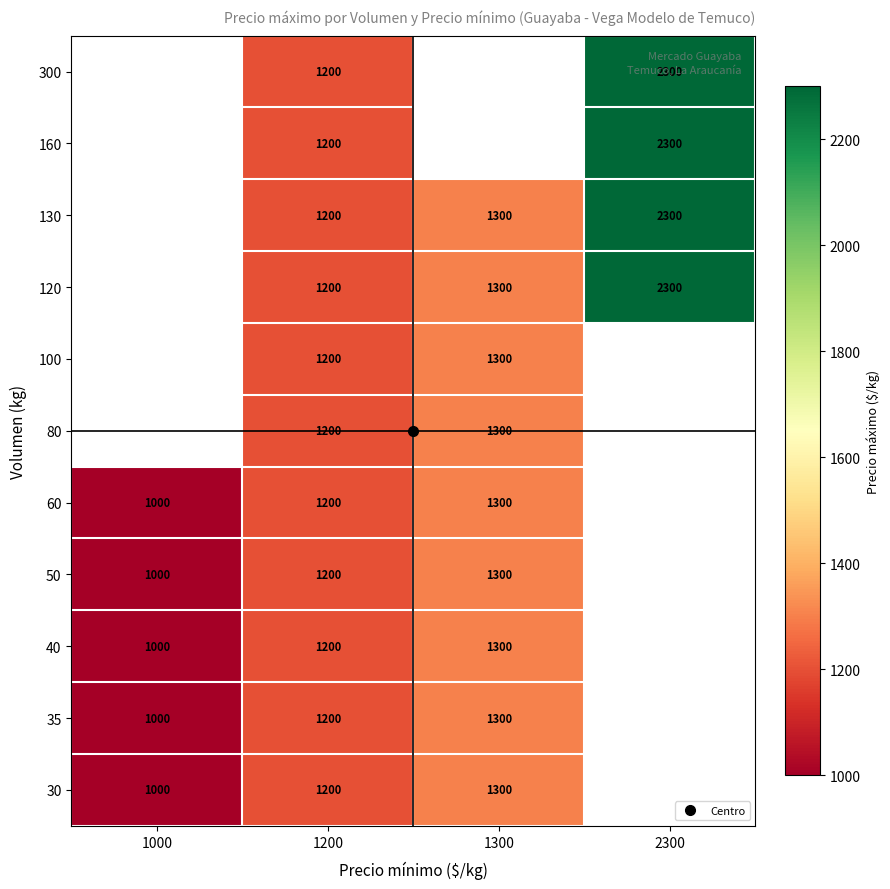

At which category is the sum across all series the highest?

1200